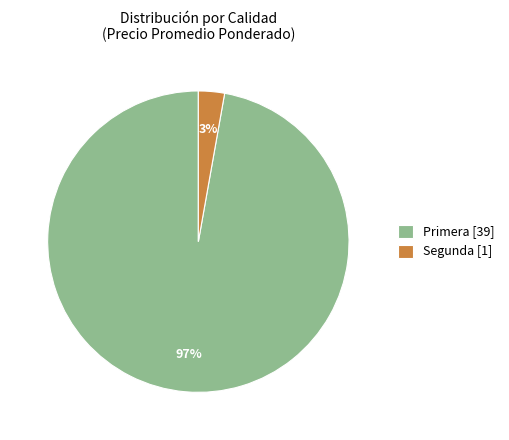

Combined, do Segunda [1] and Primera [39] account for over 50%?

Yes